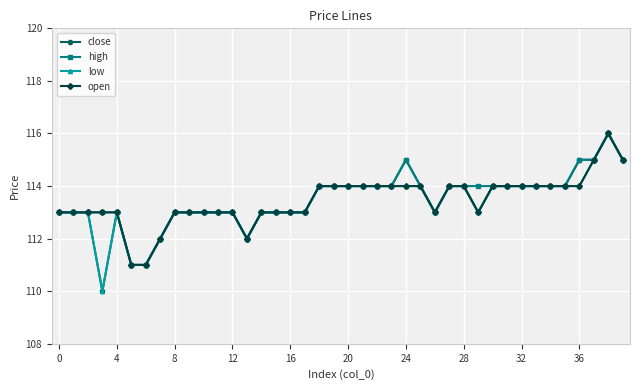

What is the maximum value for low?

116